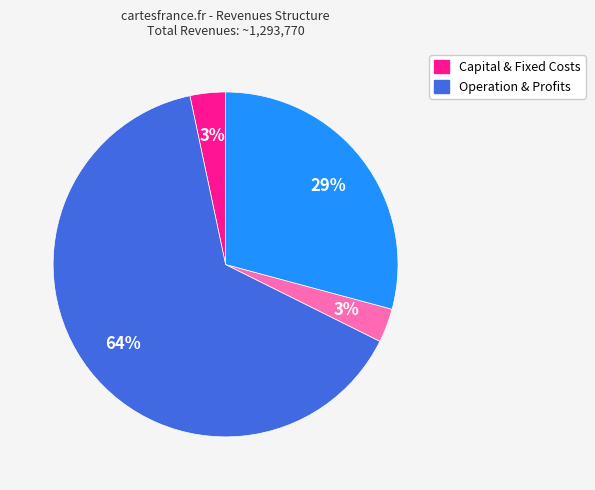

Is there a majority slice in this chart?

Yes